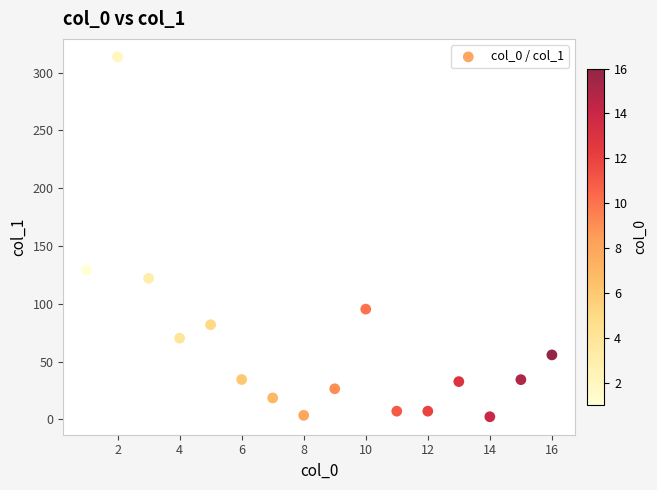

What Y value in the scatter plot is closest to 158?

129.2